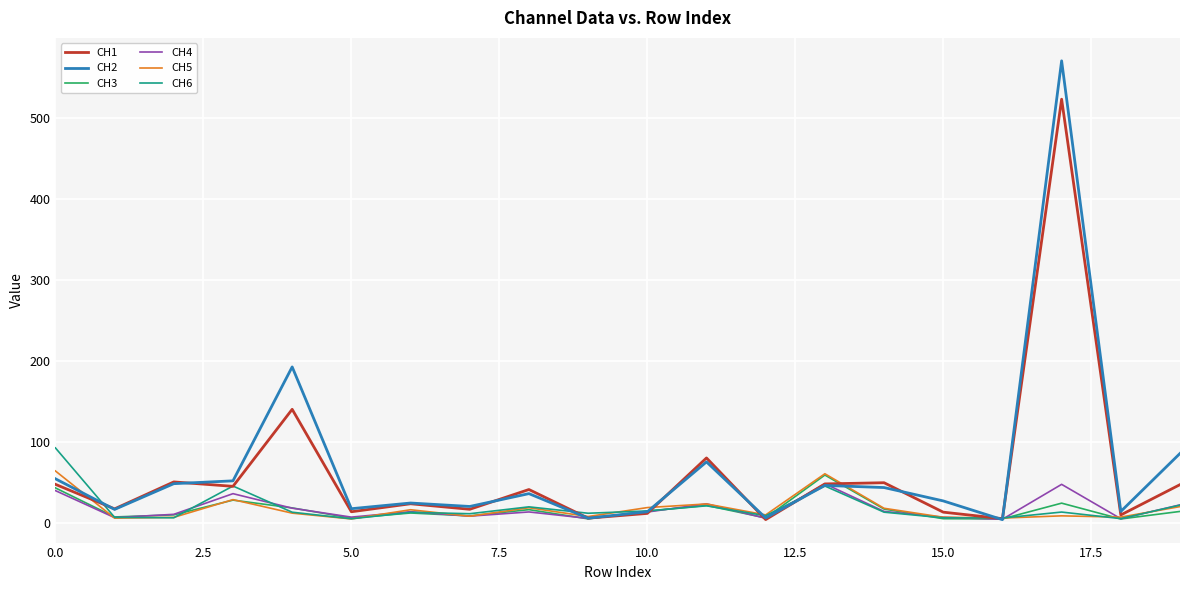

What is the difference between the maximum and minimum values in the CH5 series?

59.2